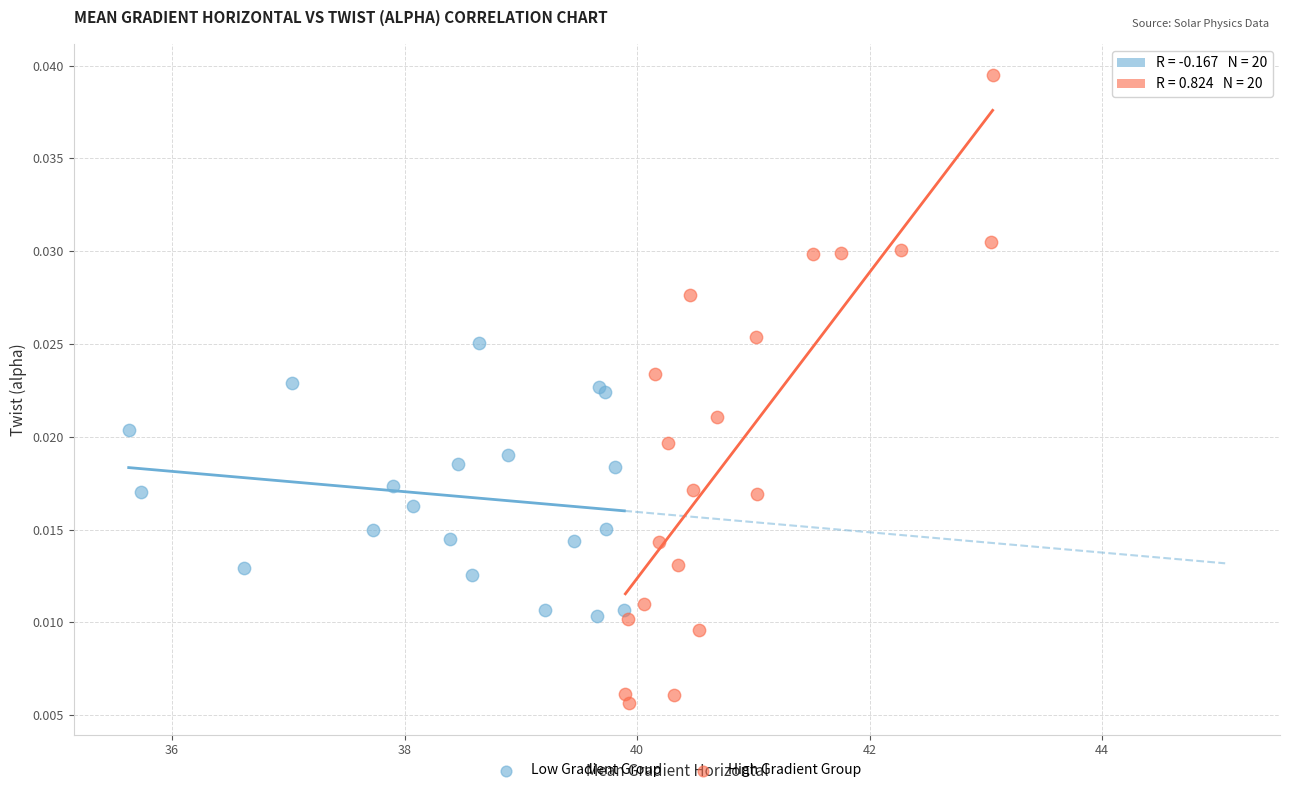

Which series has the widest spread of Y values?

High Gradient Group